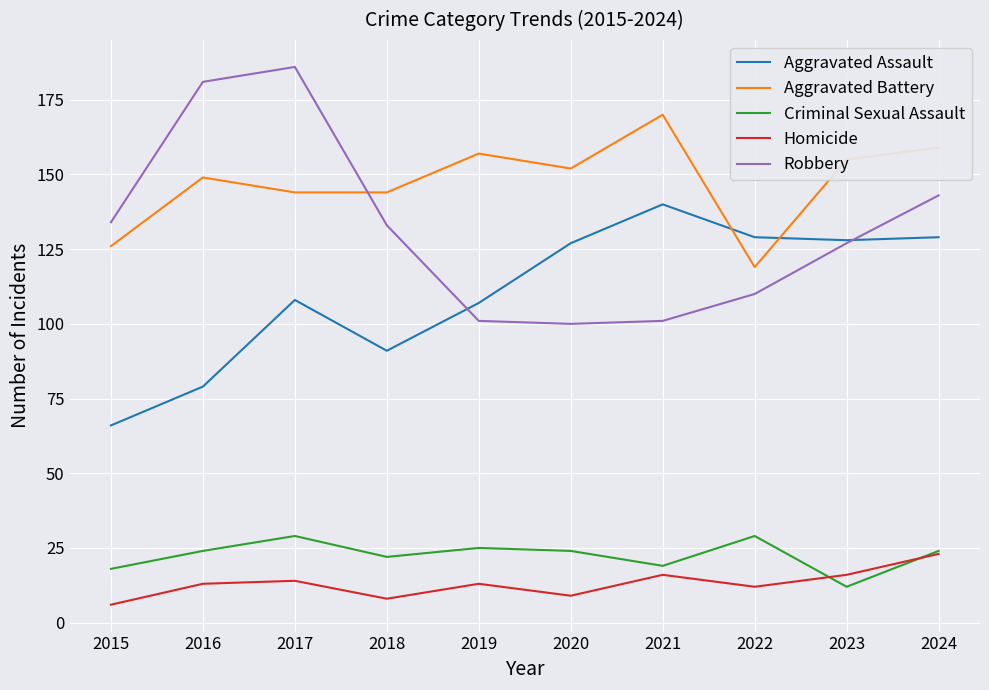

True or false: Aggravated Battery and Aggravated Assault intersect in this chart.

True